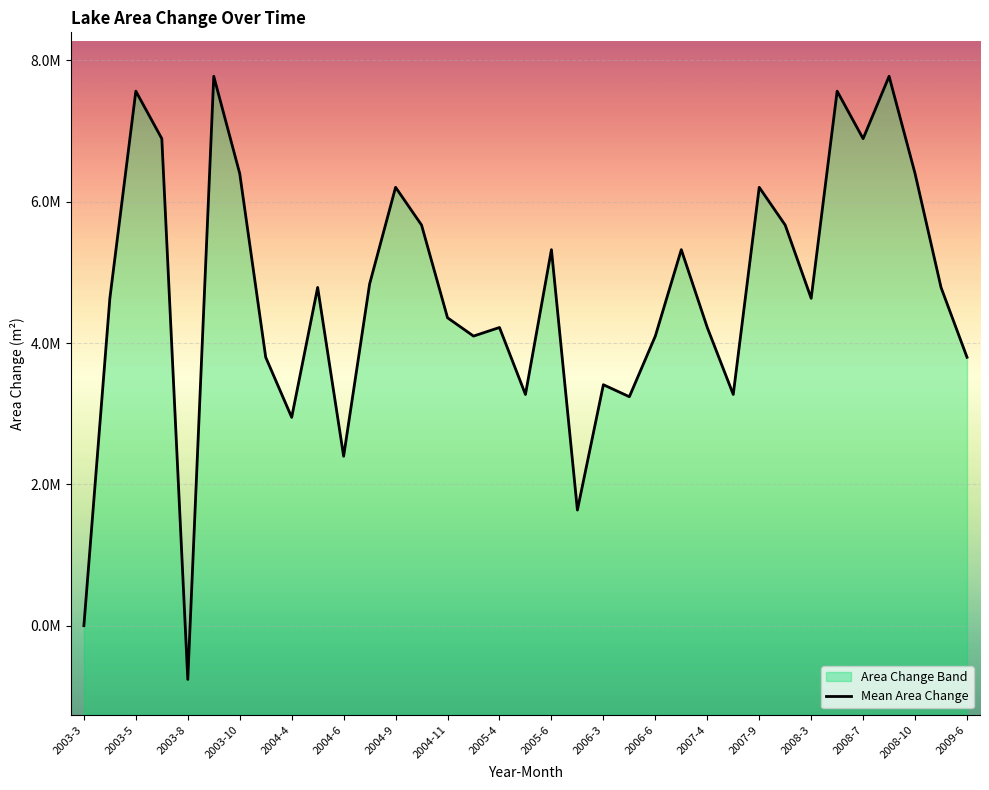

What is the smallest value displayed?

-761400